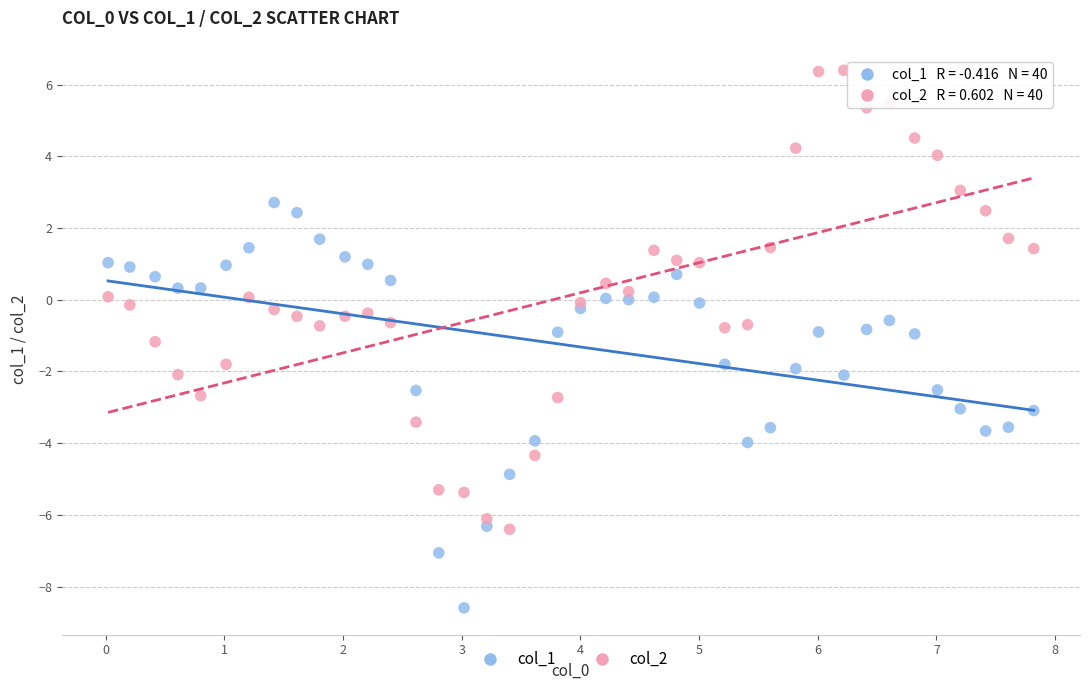

What is the X range (max minus min) for the scatter plot?

7.8